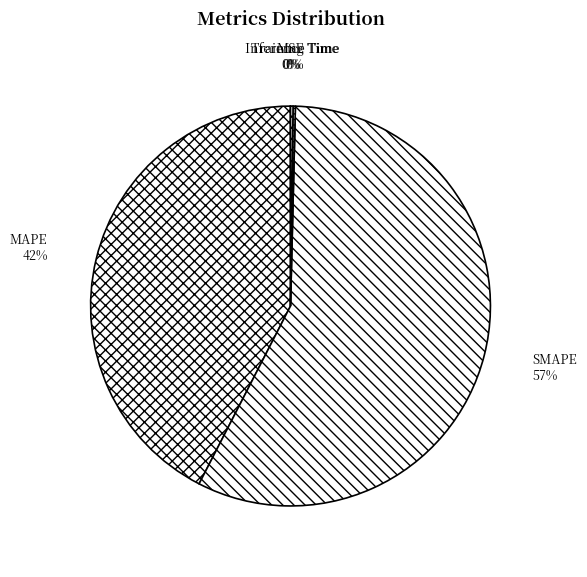

Is SMAPE the majority of the pie?

Yes